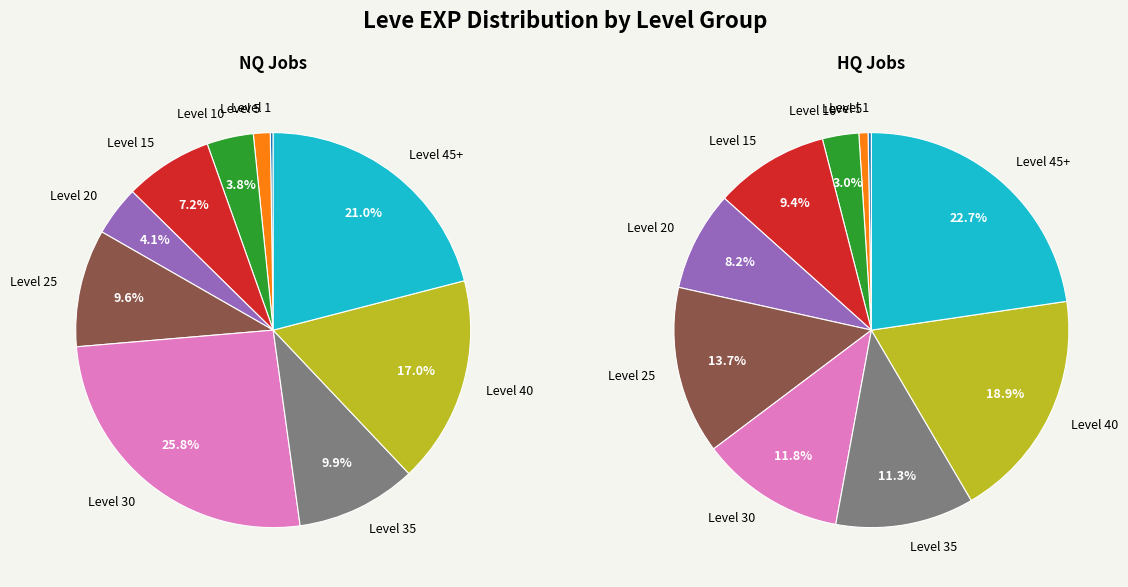

The Level 10 slice represents 1% of the pie. True or false?

False